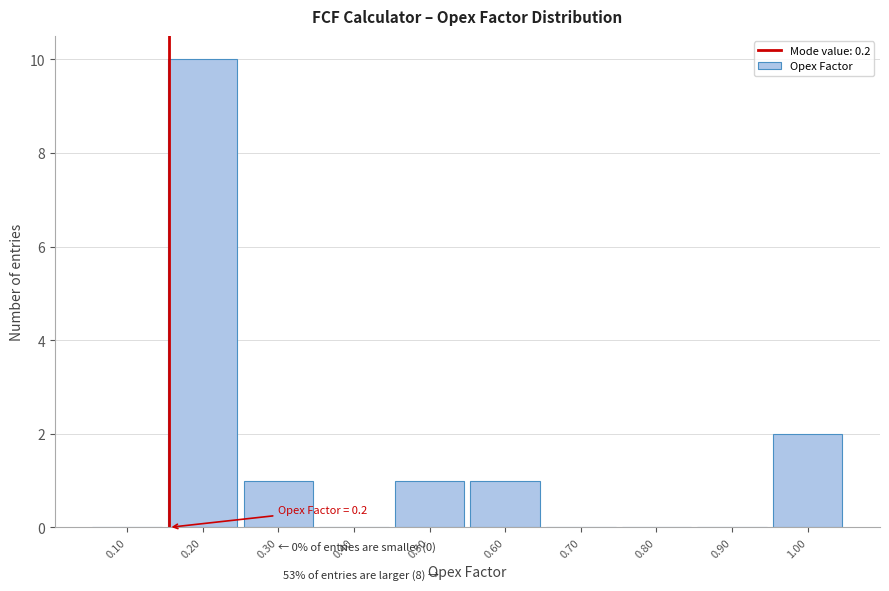

Reading right to left, what are all the values shown in this chart?

1.00=2	0.90=0	0.80=0	0.70=0	0.60=1	0.50=1	0.40=0	0.30=1	0.20=10	0.10=0